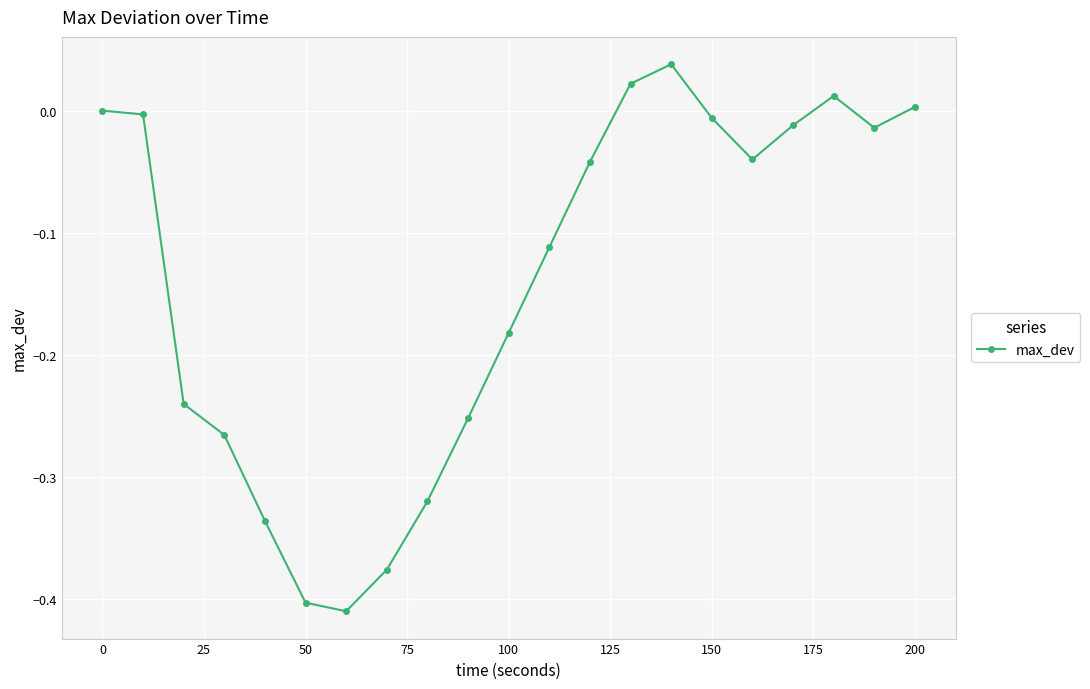

How many interior local valleys (lower than both neighbors) does the data have?

3